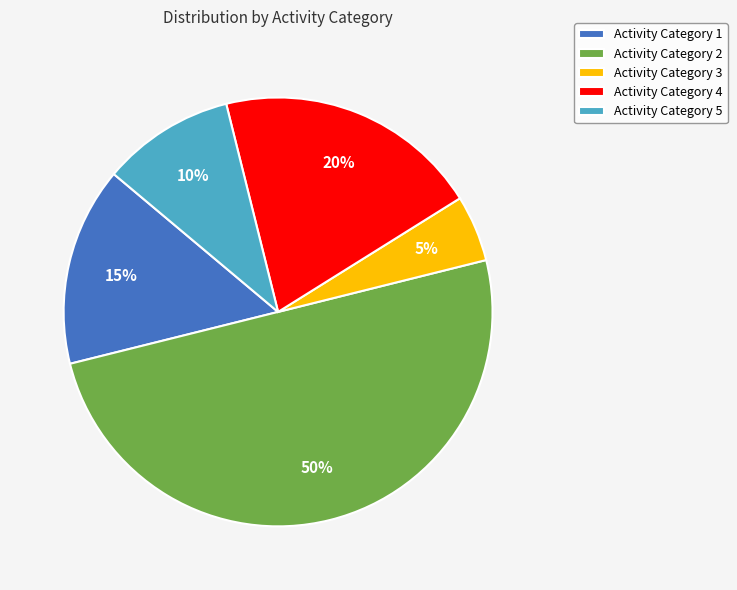

Which category has the smallest portion of the pie?

Activity Category 3